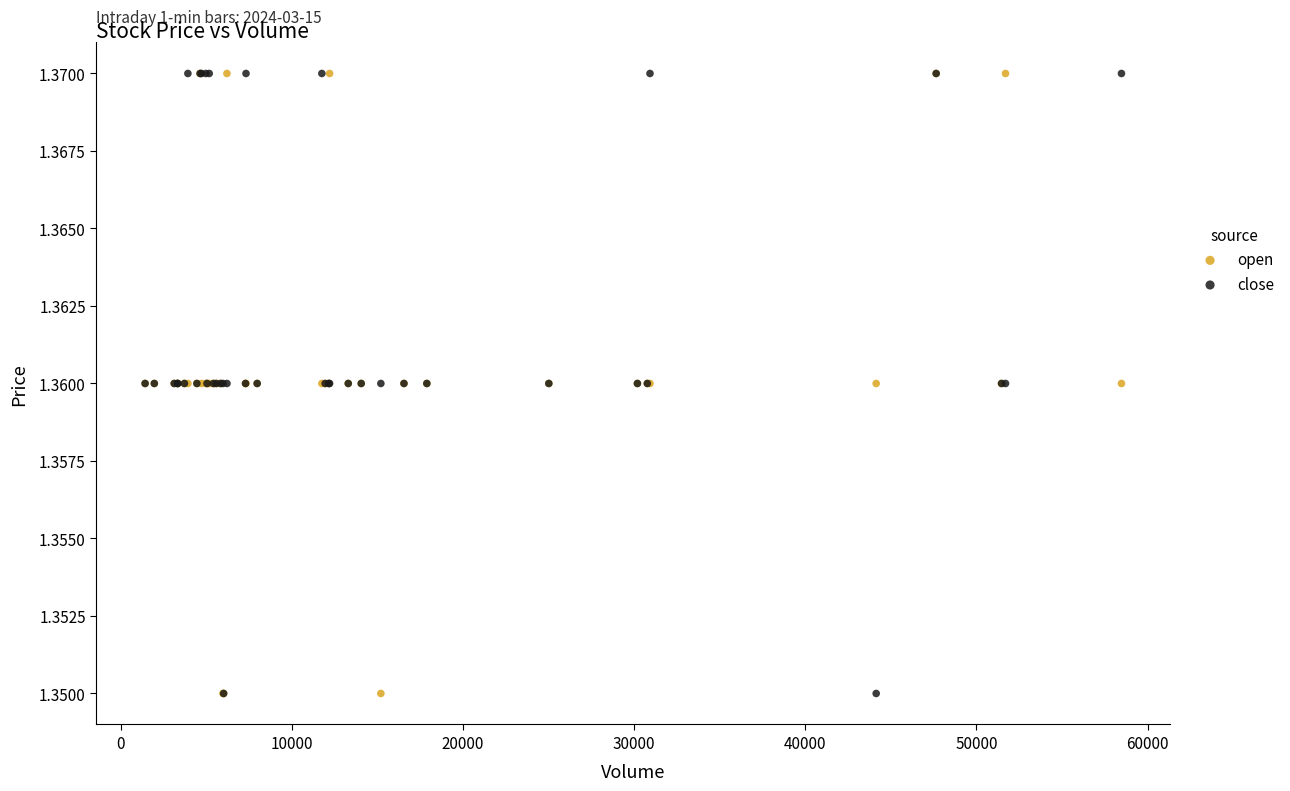

What are all the series names shown in the legend?

open, close